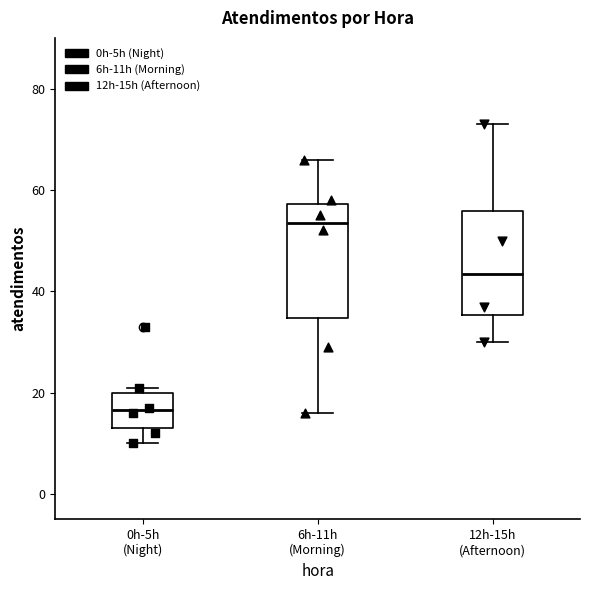

Reading left to right, transcribe this box plot: for each box, give where its median line is, the range the box spans, and where its two whiskers end, as read against the y-axis. The values are not printed on the chart, so give them approximately, as read against the axis.

0h-5h (Night): median 16, box 14 to 20, whiskers 10 to 22
6h-11h (Morning): median 54, box 34 to 58, whiskers 16 to 66
12h-15h (Afternoon): median 44, box 36 to 56, whiskers 30 to 74